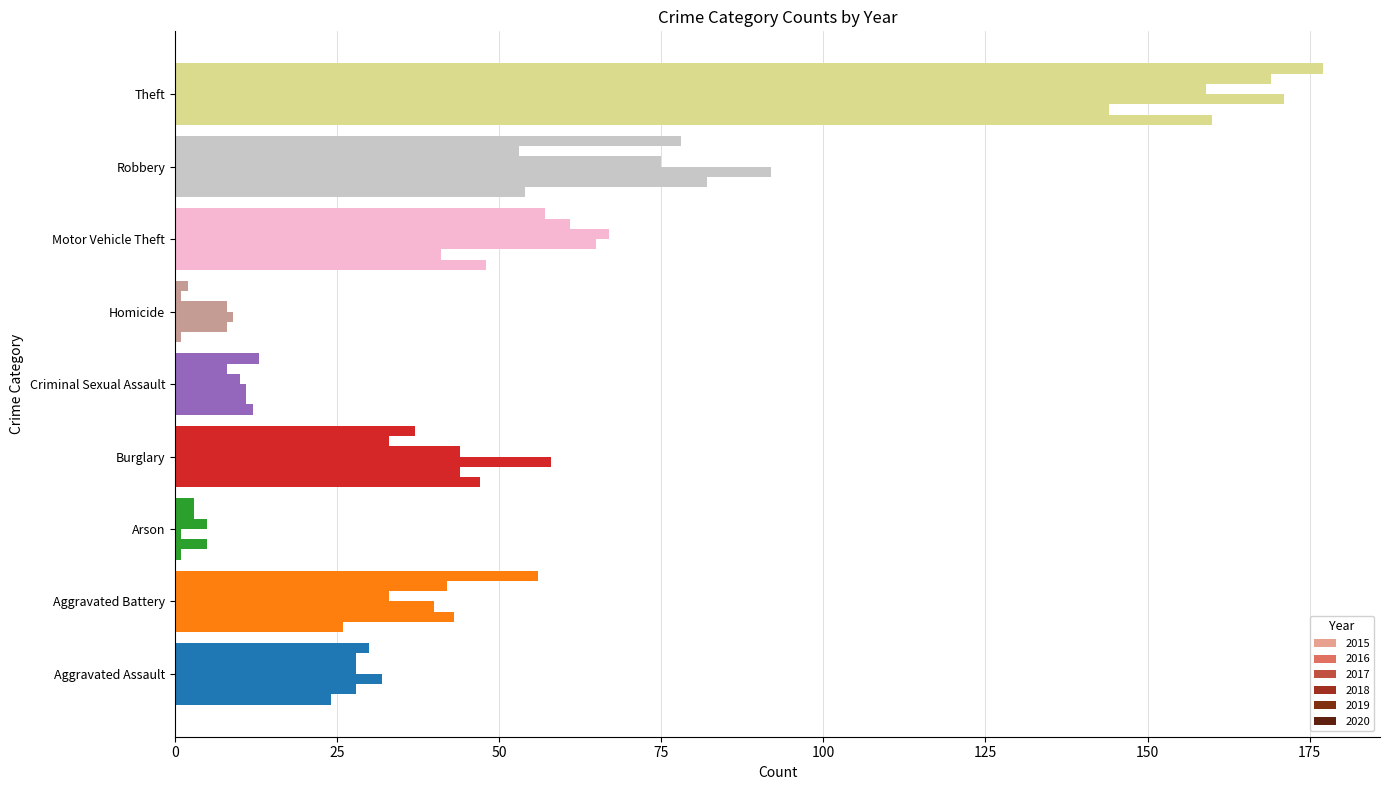

How many distinct data groups are displayed?

6